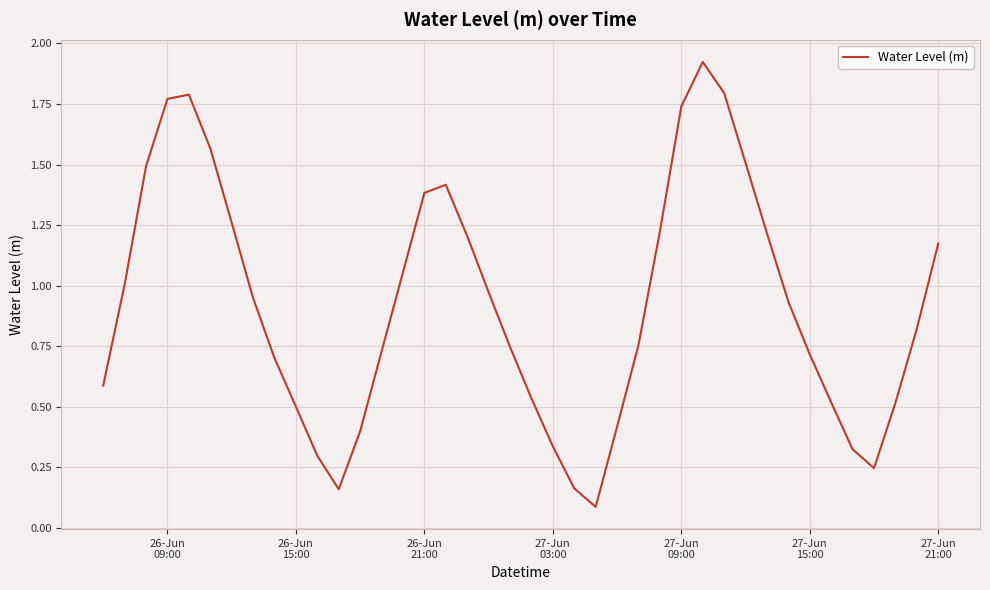

Is this an area chart (filled region under the line)?

No